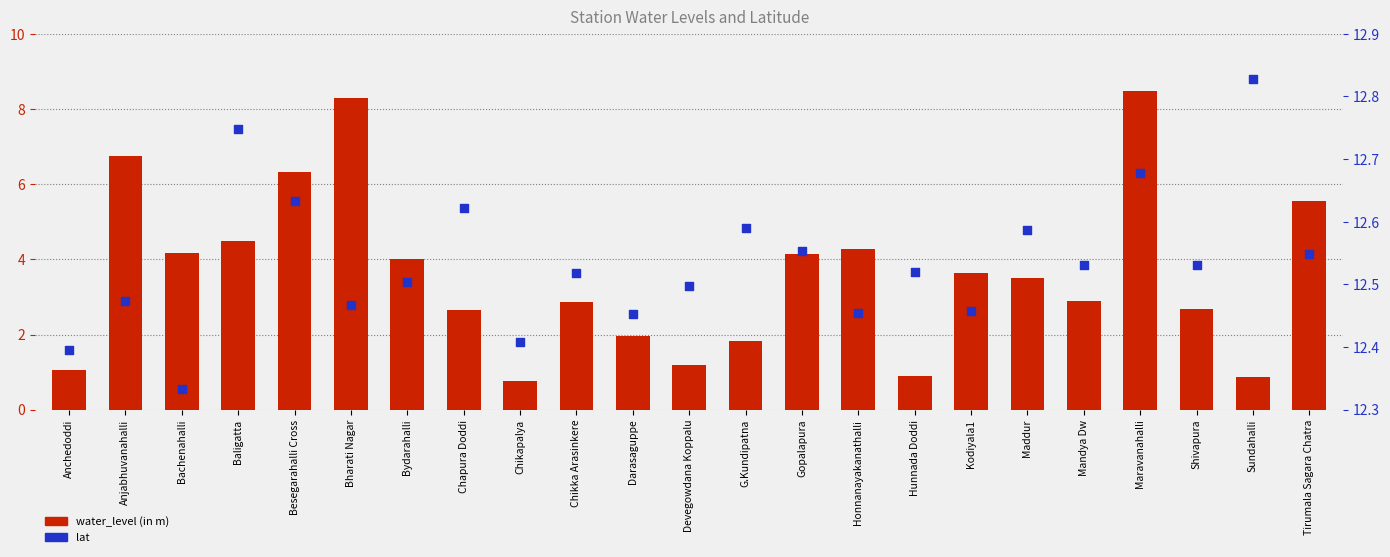

What is the total value across all series at Darasaguppe?

14.4